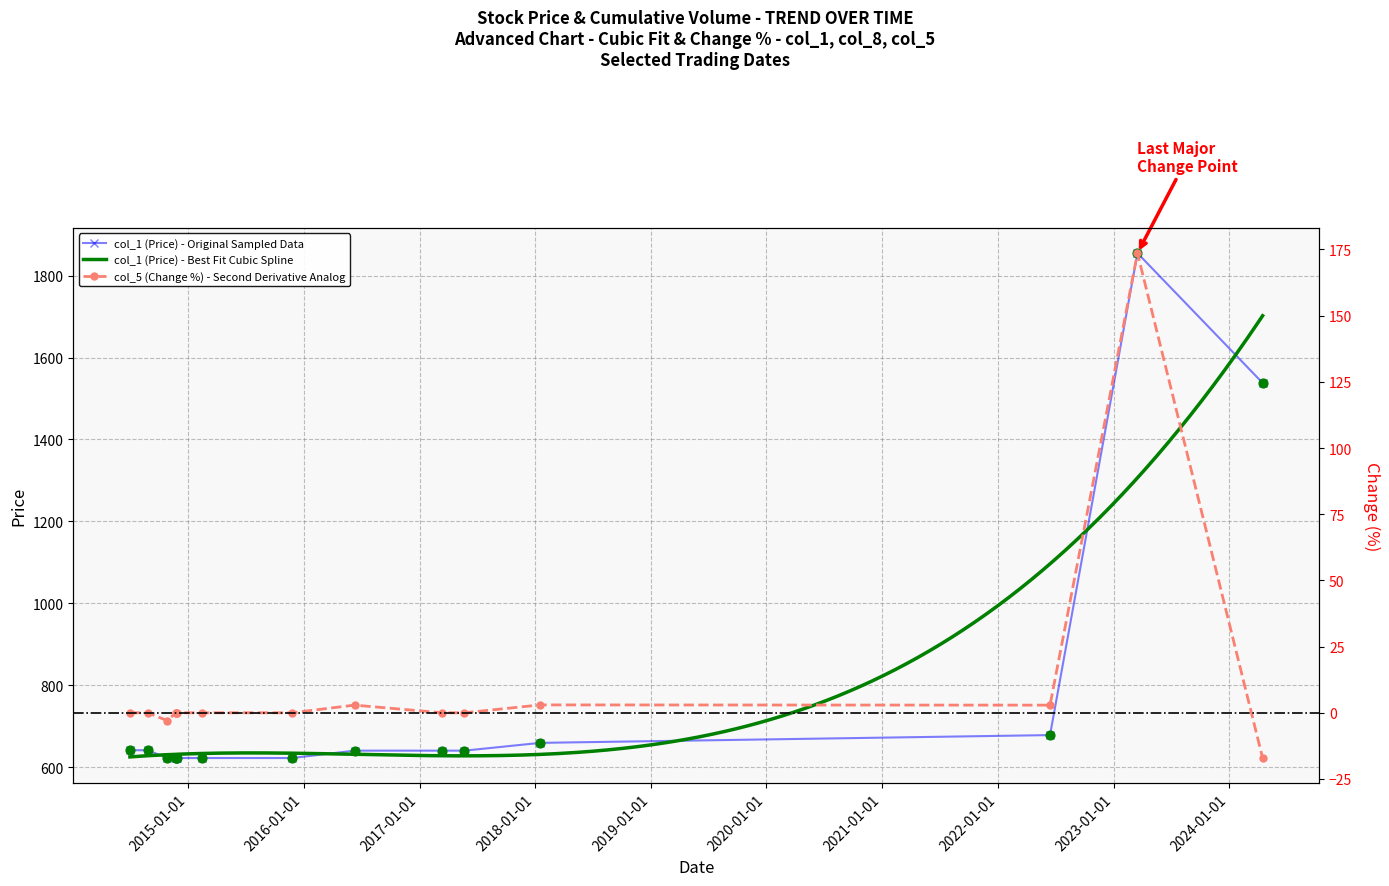

At which category is the sum across all series the highest?

17.3.2023